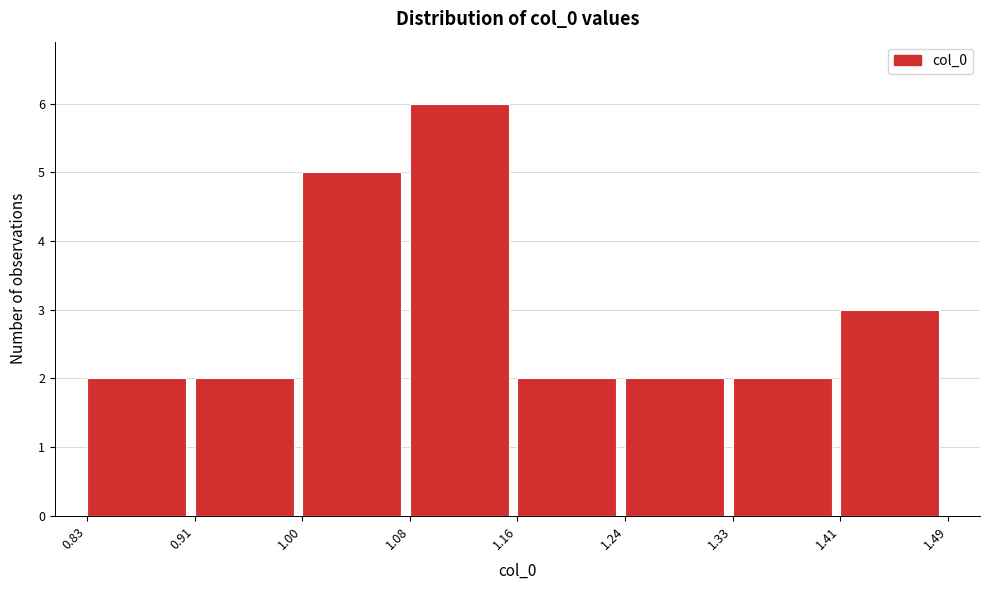

Reading left to right, transcribe this chart: for each bar, give the range it covers on the x-axis and its height. The values are not printed on the chart, so give them approximately, as read against the axis.

0.83 to 0.91: 2
0.91 to 1.00: 2
1.00 to 1.08: 5
1.08 to 1.16: 6
1.16 to 1.24: 2
1.24 to 1.33: 2
1.33 to 1.41: 2
1.41 to 1.49: 3